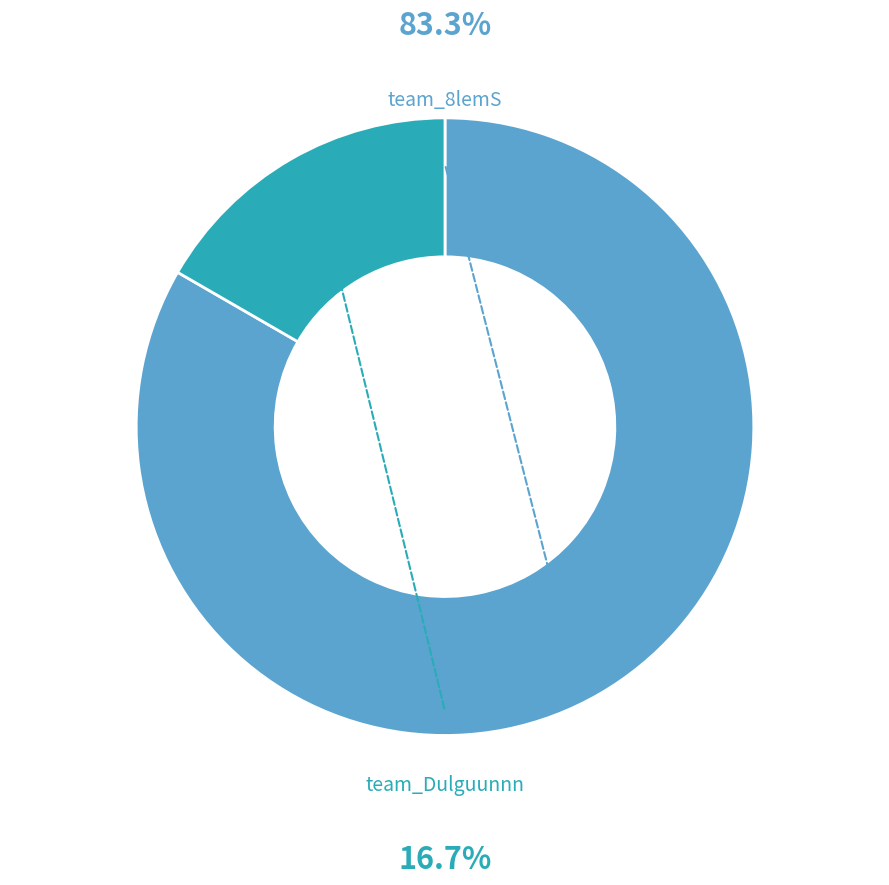

Is there any slice that represents more than half of the pie?

Yes